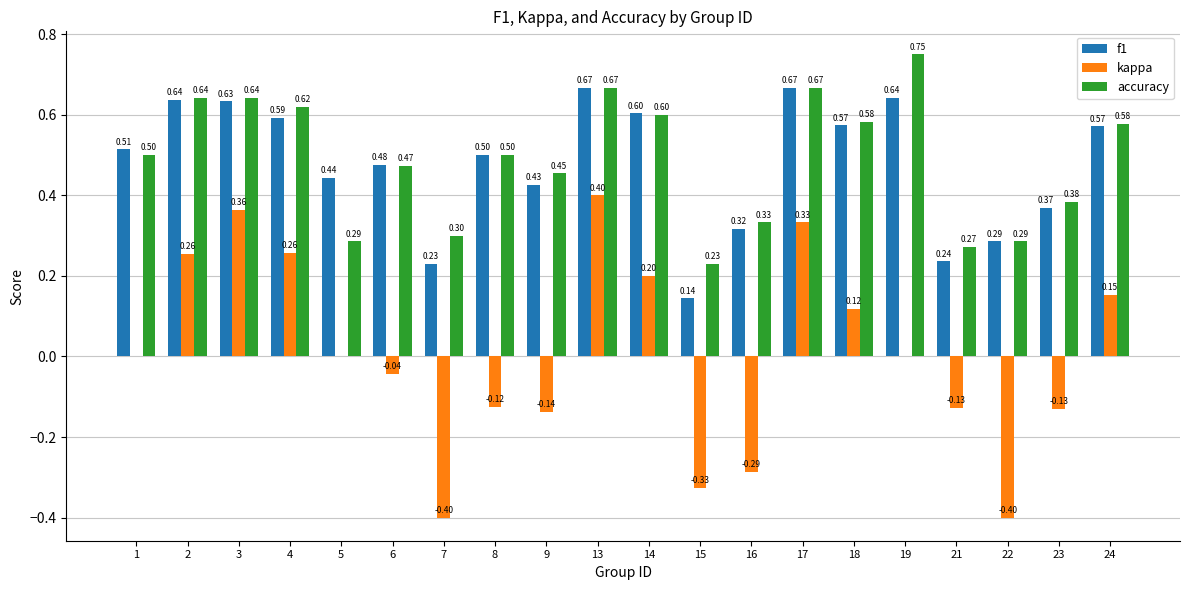

Is the value of accuracy at 23 greater than the value of kappa at 14?

Yes